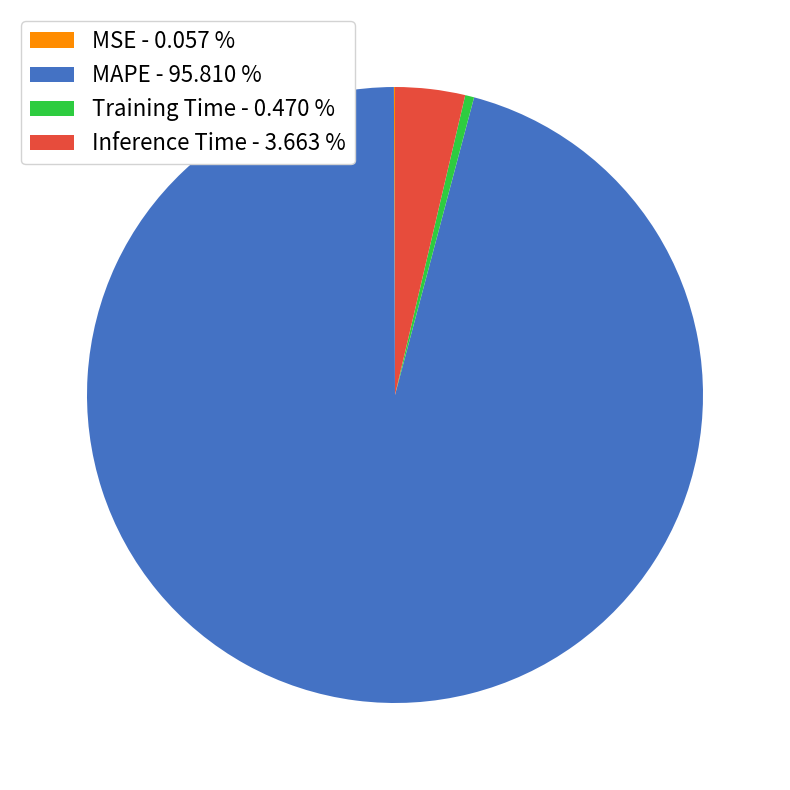

Does any single category account for the majority?

Yes